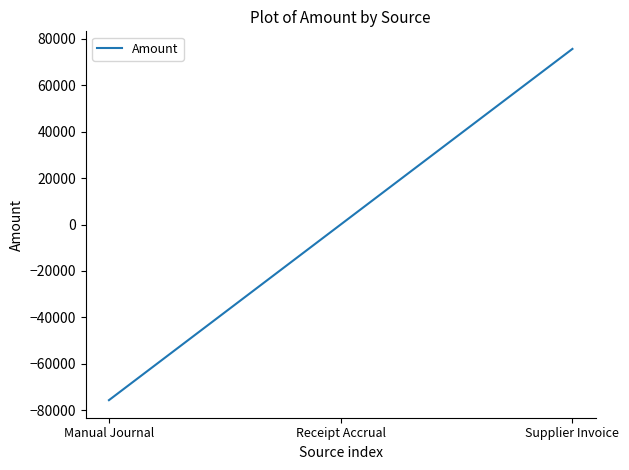

What is the difference between the maximum and minimum values?

151254.5